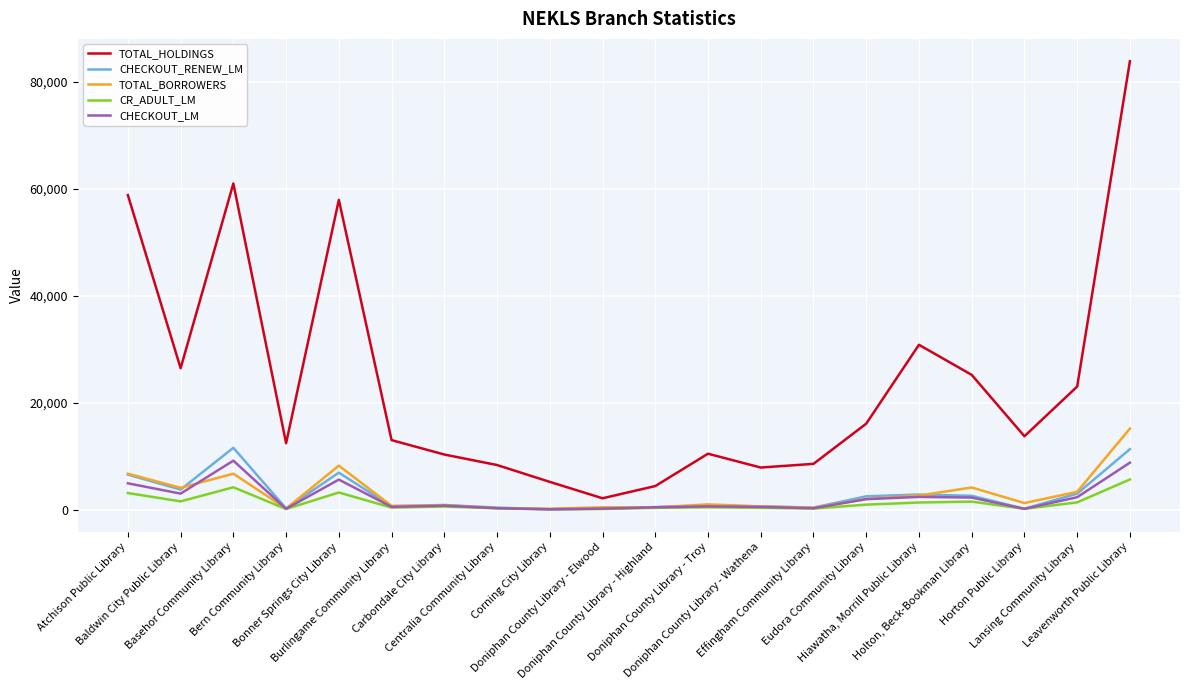

At which category is the sum across all series the highest?

Leavenworth Public Library